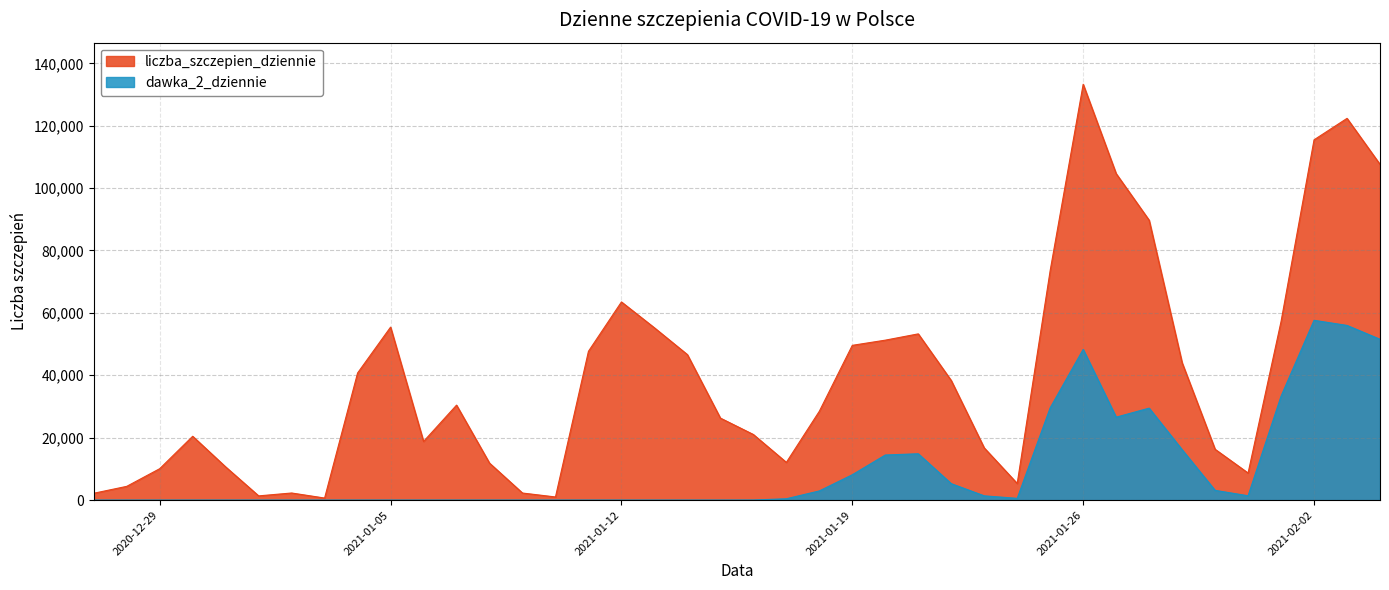

Is it true that dawka_2_dziennie equals 57623 at 2021-02-02?

True